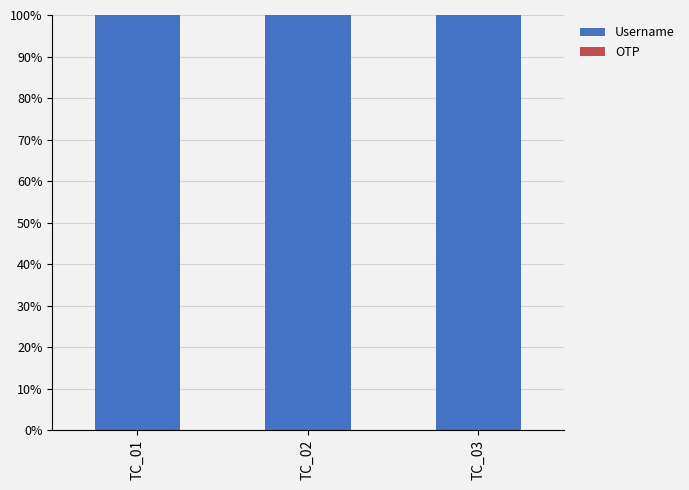

What is the sum of the Username values at TC_01 and TC_02?

200.0